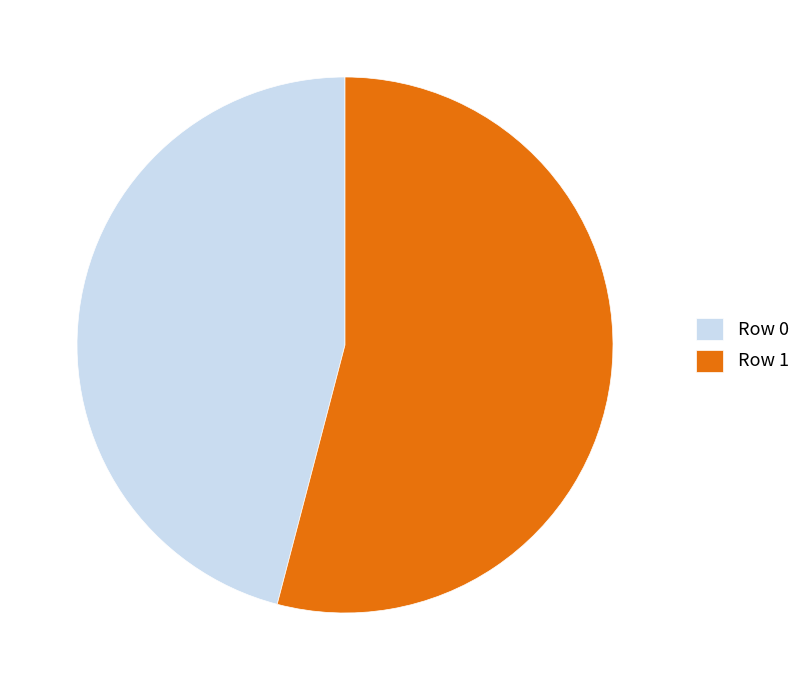

What is the ratio of the value at Row 1 to the value at Row 0?

1.2